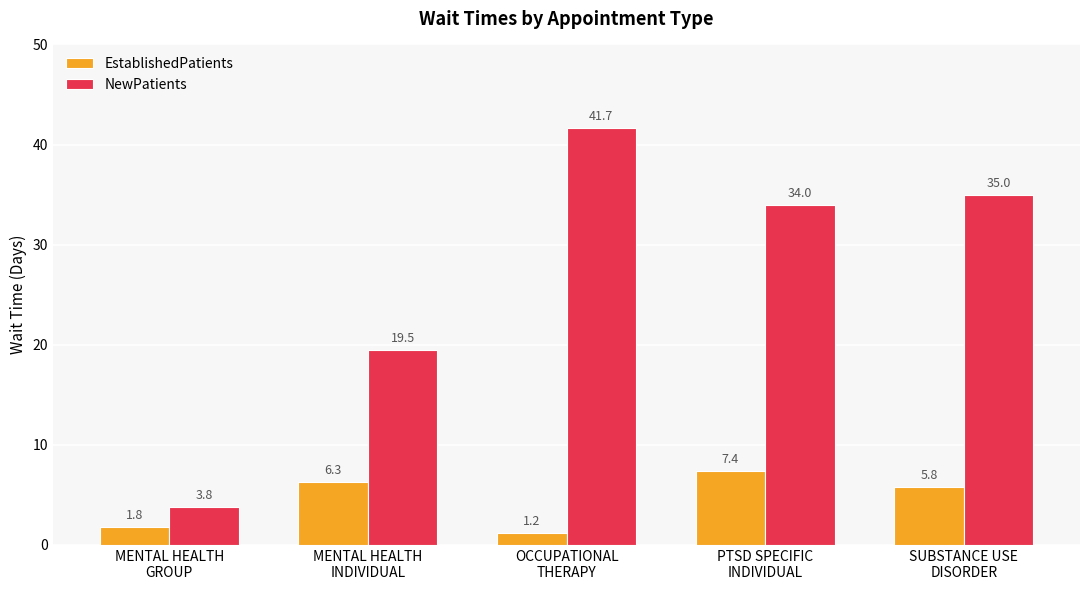

The value of NewPatients at MENTAL HEALTH
INDIVIDUAL is 32.6. True or false?

False